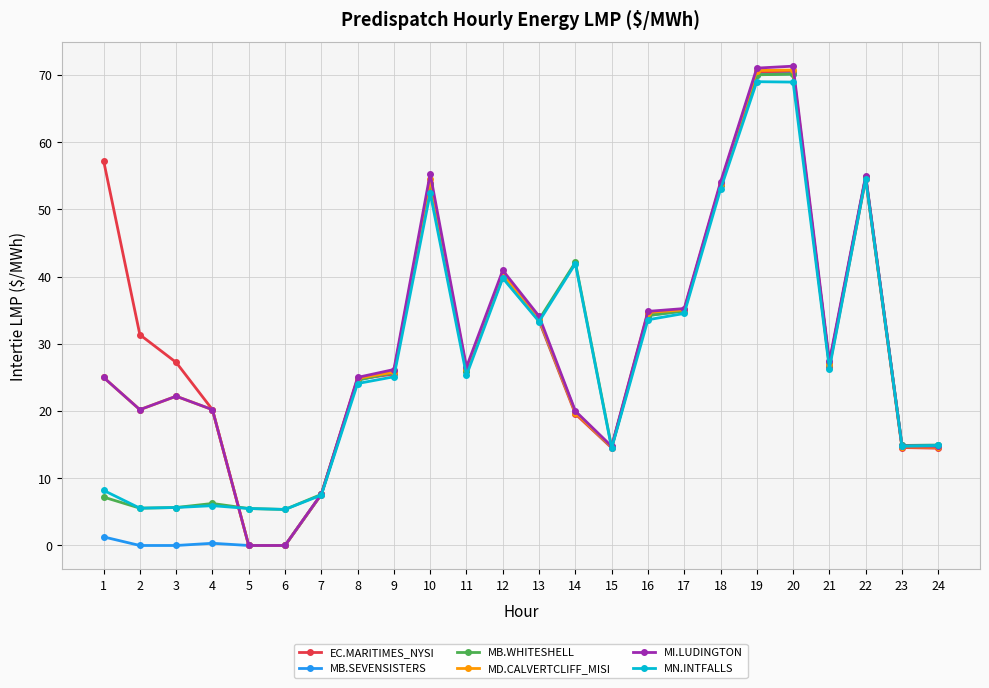

How many values in the MI.LUDINGTON series are below 26?

12